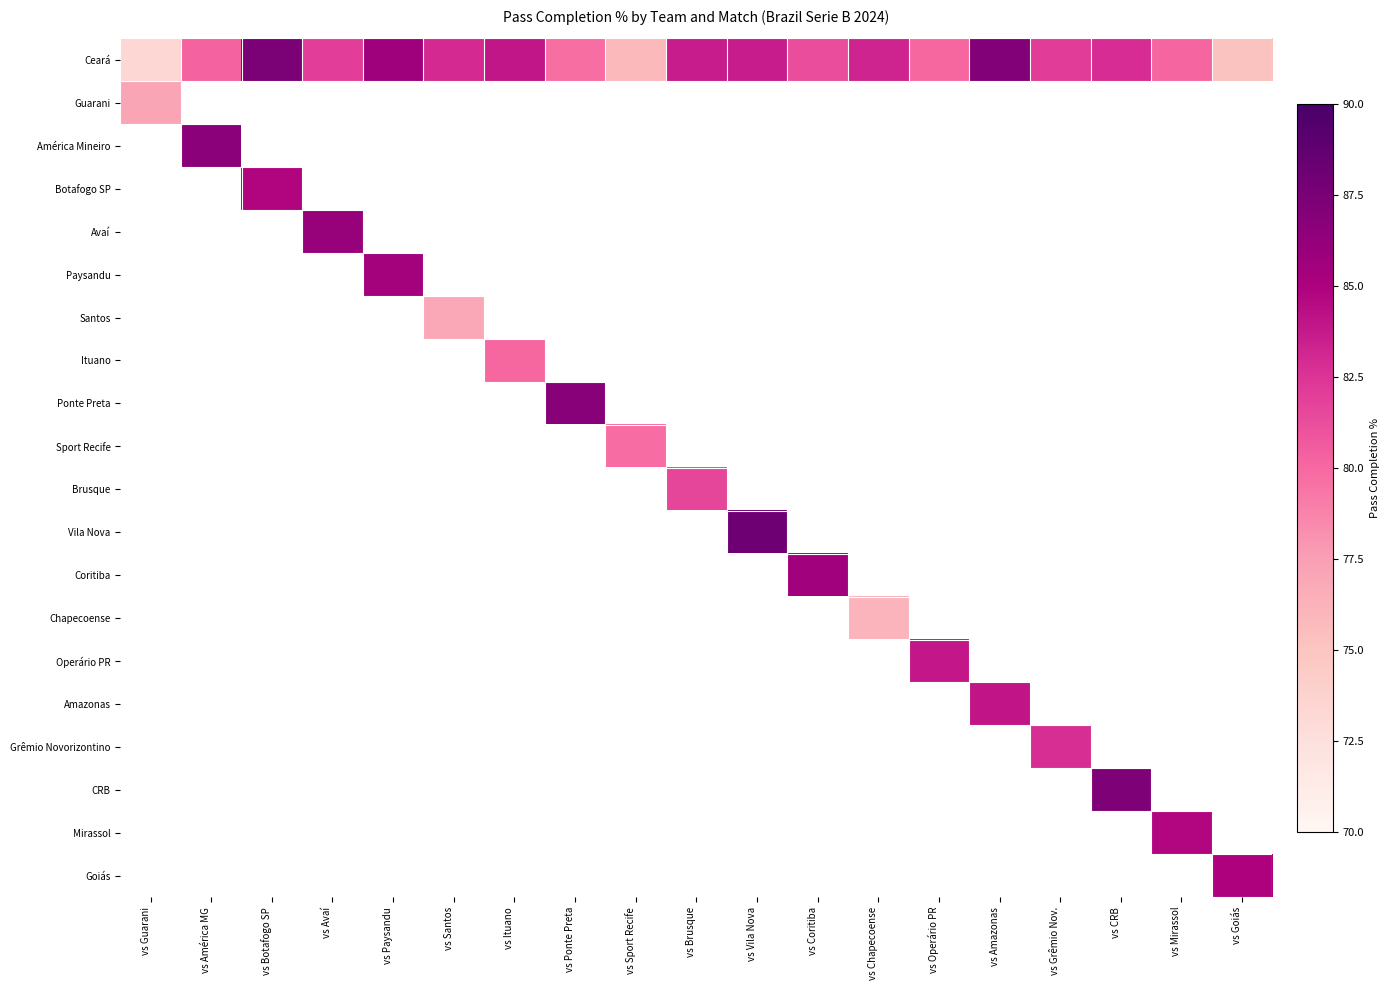

At which category does the chart reach its peak across all series?

vs Vila Nova